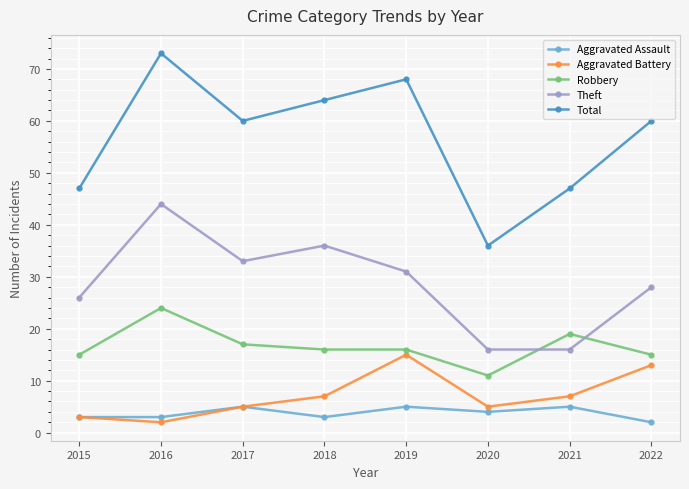

True or false: Aggravated Battery has more than 1 interior local peaks.

False